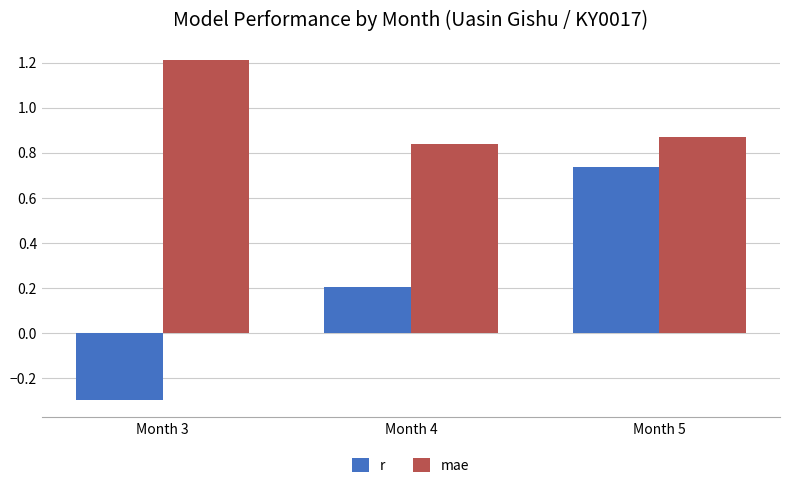

At how many categories does at least one series exceed 0?

3